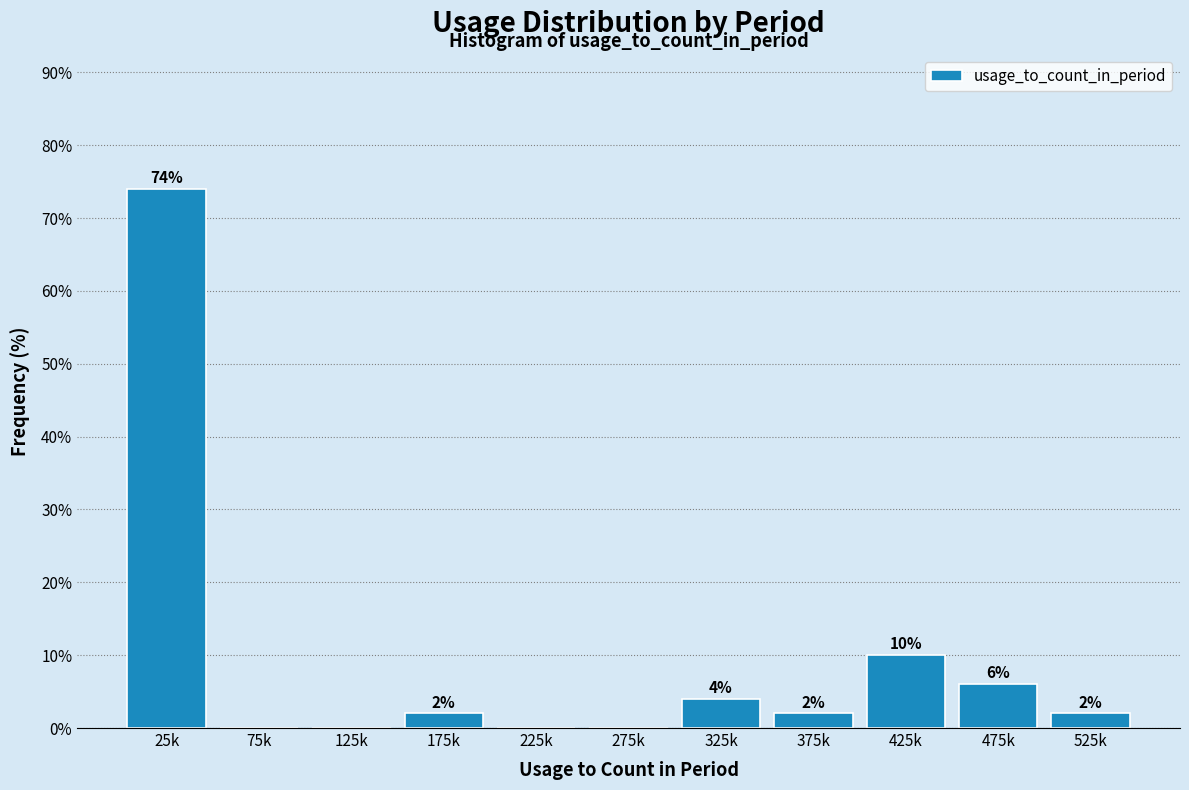

Reading left to right, list all the values displayed in this chart.

25k=74	75k=0	125k=0	175k=2	225k=0	275k=0	325k=4	375k=2	425k=10	475k=6	525k=2